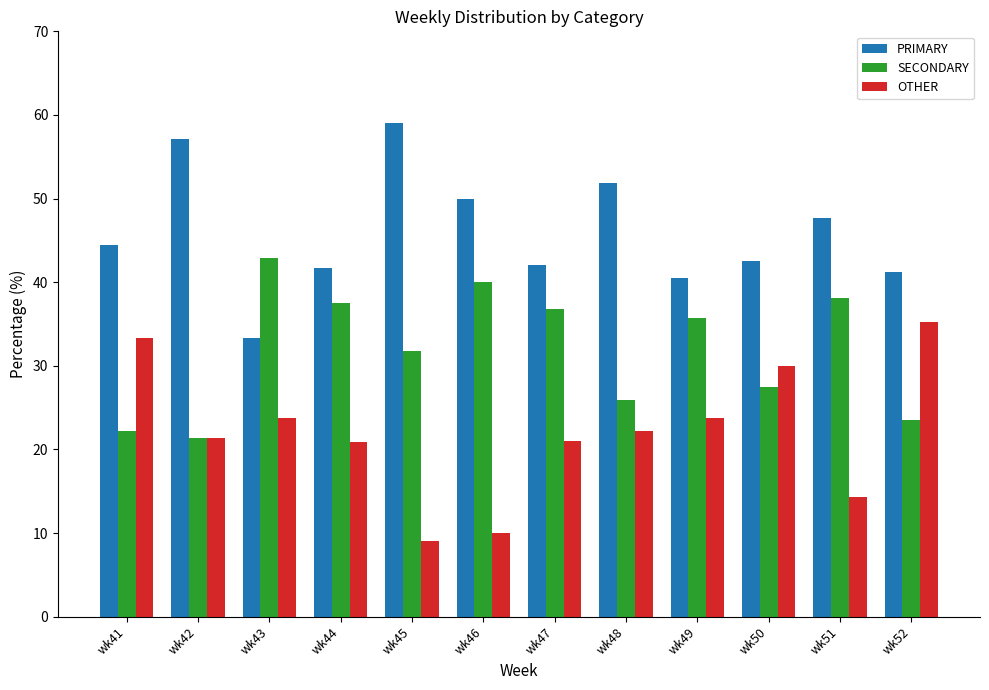

List the labels in order of SECONDARY value, smallest first.

wk42, wk41, wk52, wk48, wk50, wk45, wk49, wk47, wk44, wk51, wk46, wk43